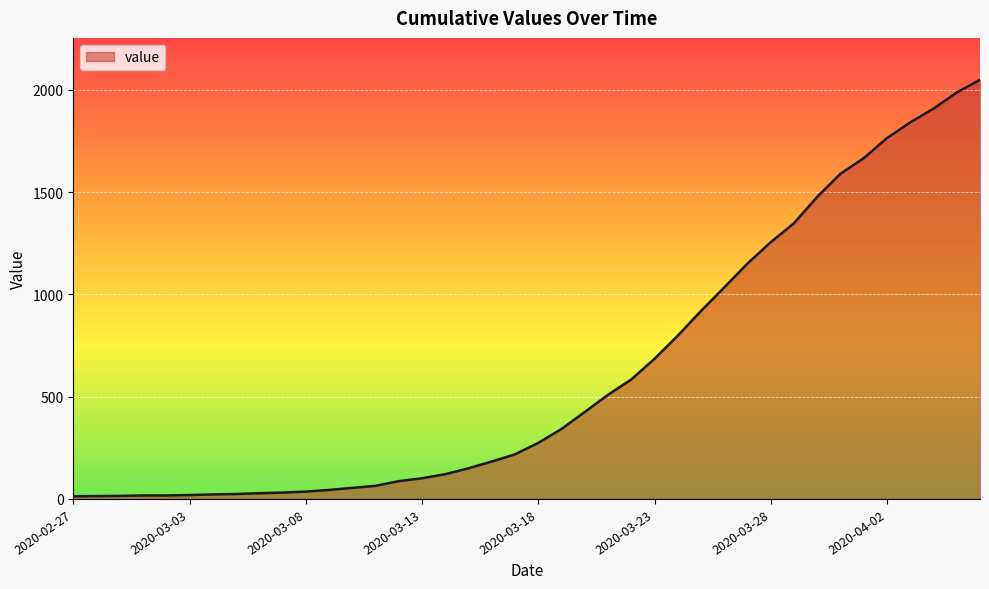

Does the chart display data point markers on the line(s)?

No